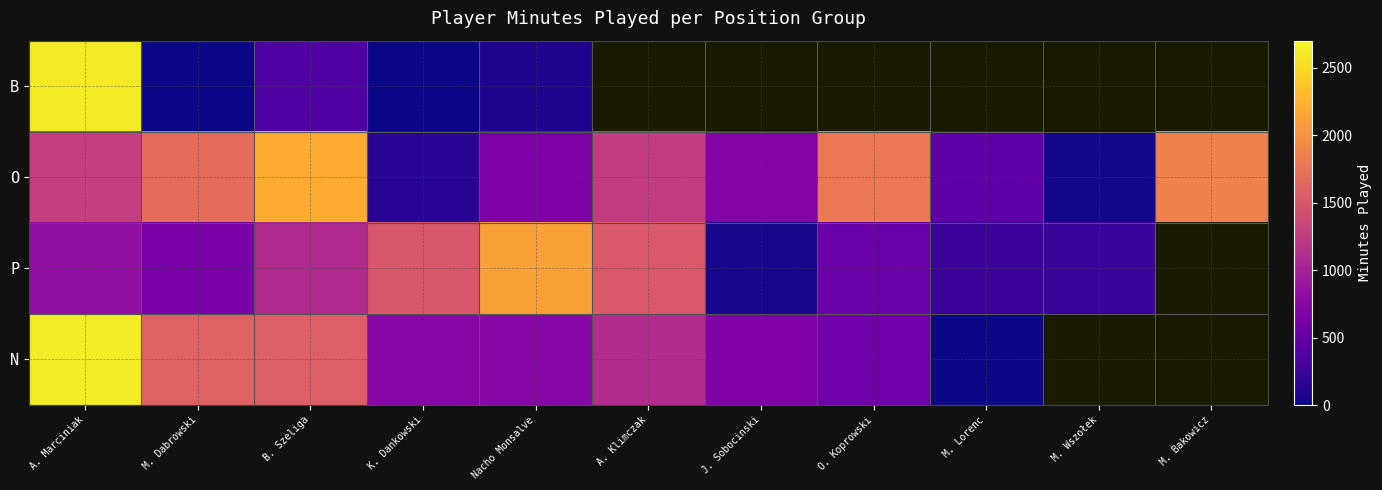

At which category is the sum across all series the highest?

A. Marciniak